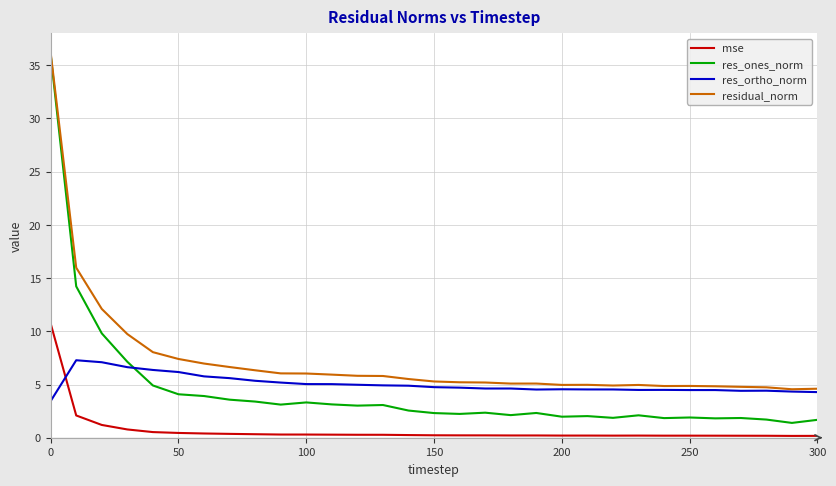

What is the difference between the second highest and minimum values in the res_ones_norm series?

12.8